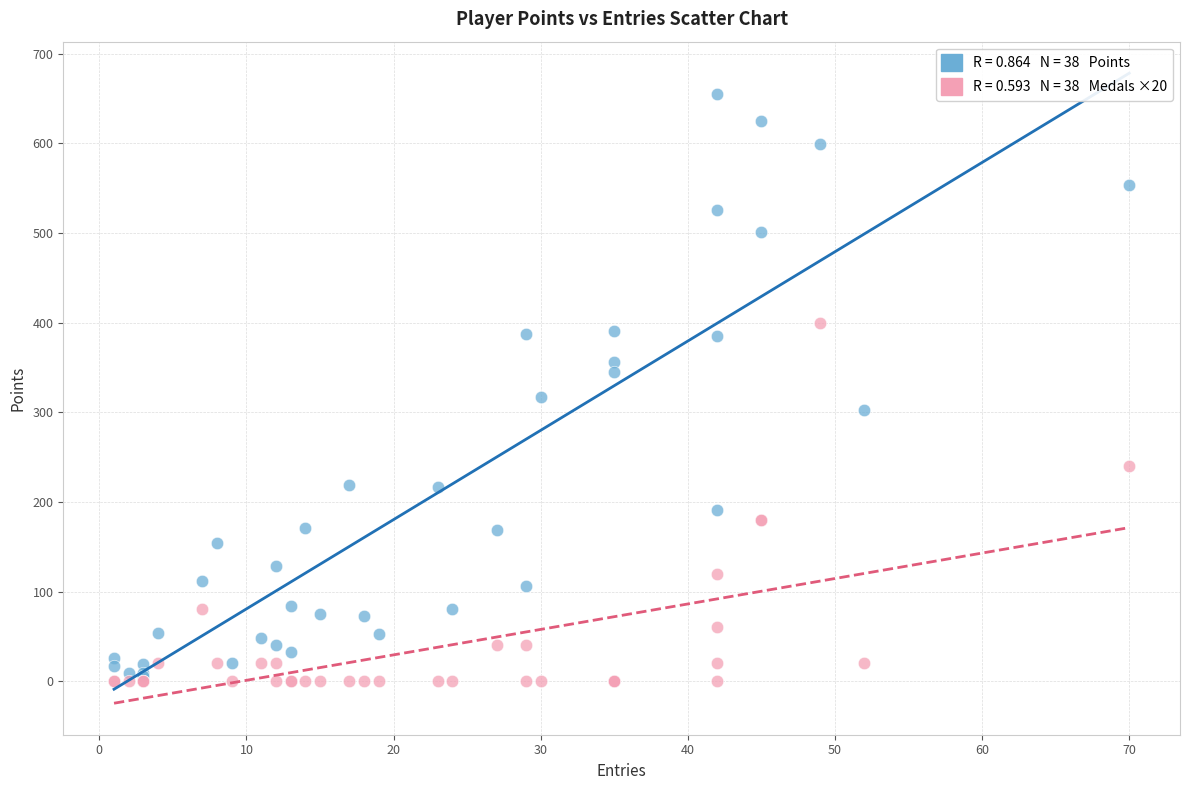

Across all series, what Y value is closest to 327?

317